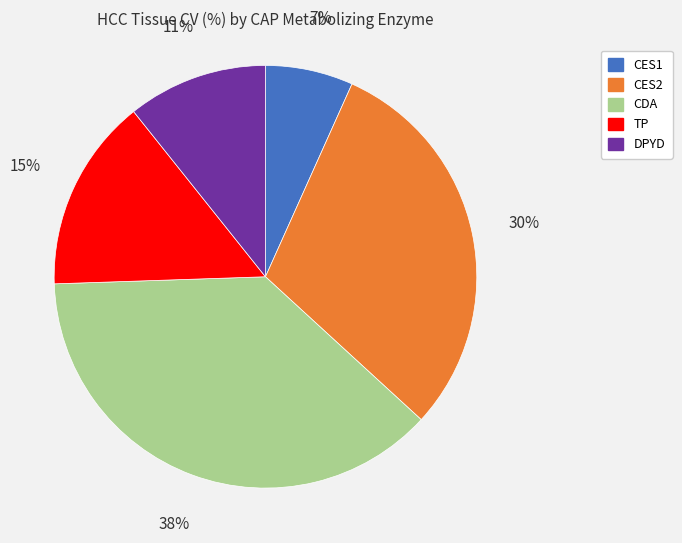

How many slices are in this pie chart?

5